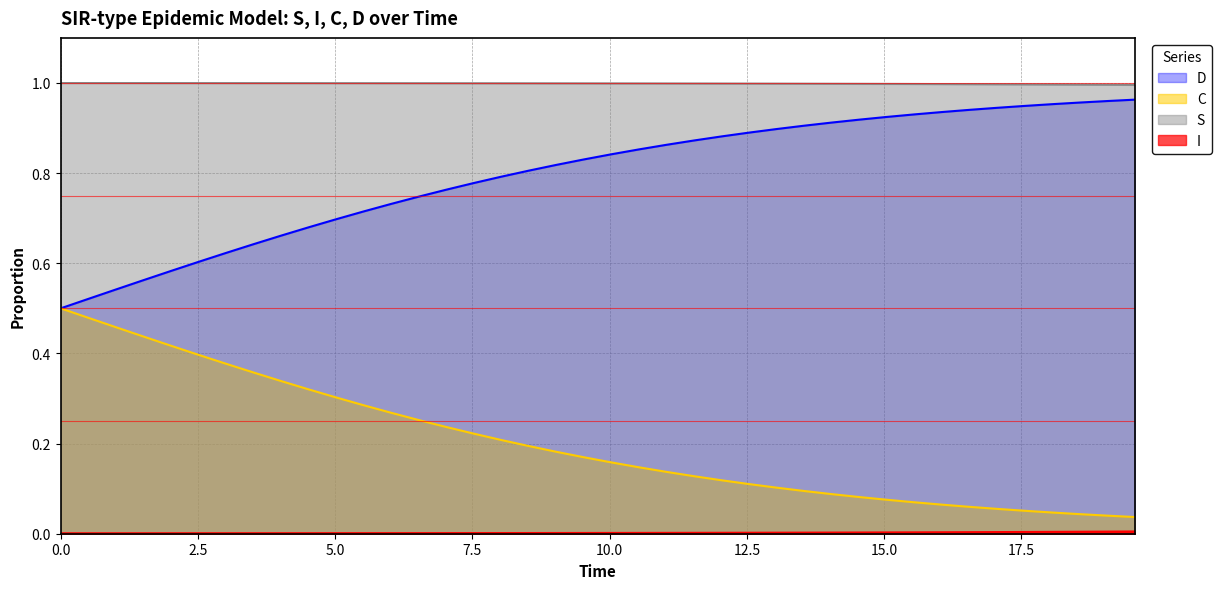

At how many categories does at least one series exceed 0?

40